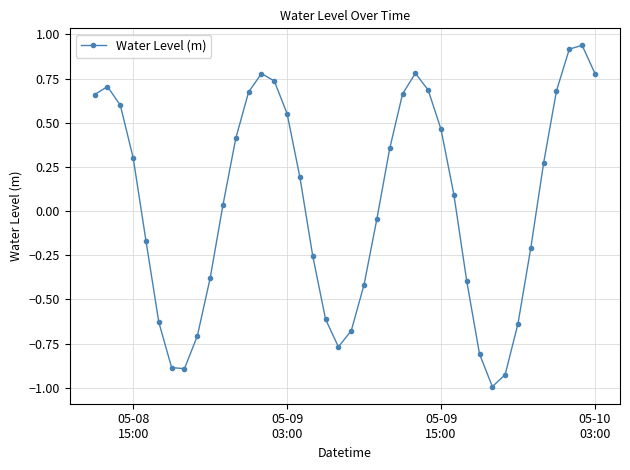

What is the value of the 10th point from the left?

-0.4